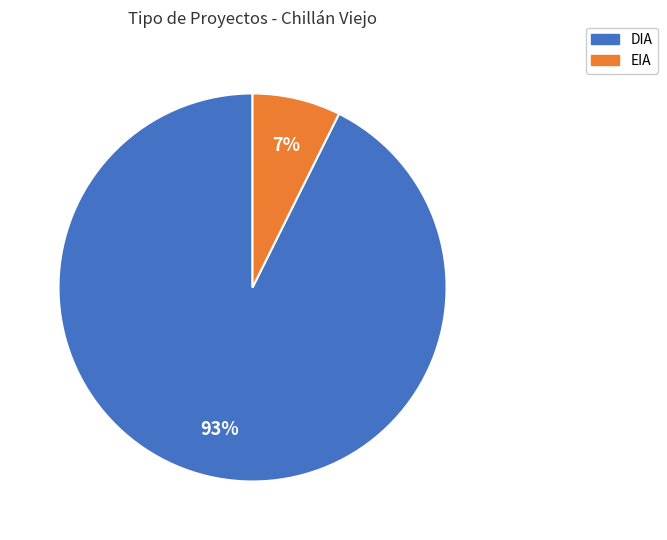

What is the smallest slice in the pie chart?

EIA